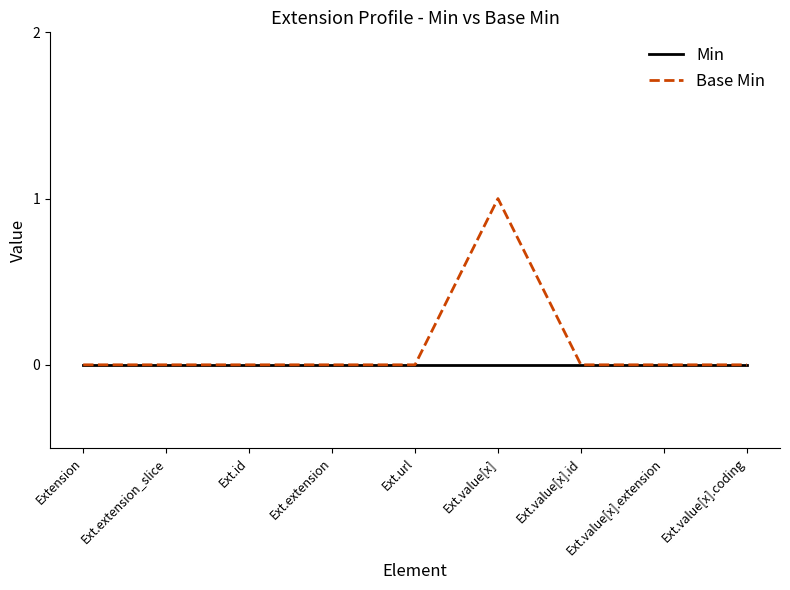

Reading left to right, transcribe all the data shown in this chart.

Min: Extension=0	Ext.extension_slice=0	Ext.id=0	Ext.extension=0	Ext.url=0	Ext.value[x]=0	Ext.value[x].id=0	Ext.value[x].extension=0	Ext.value[x].coding=0
Base Min: Extension=0	Ext.extension_slice=0	Ext.id=0	Ext.extension=0	Ext.url=0	Ext.value[x]=1	Ext.value[x].id=0	Ext.value[x].extension=0	Ext.value[x].coding=0